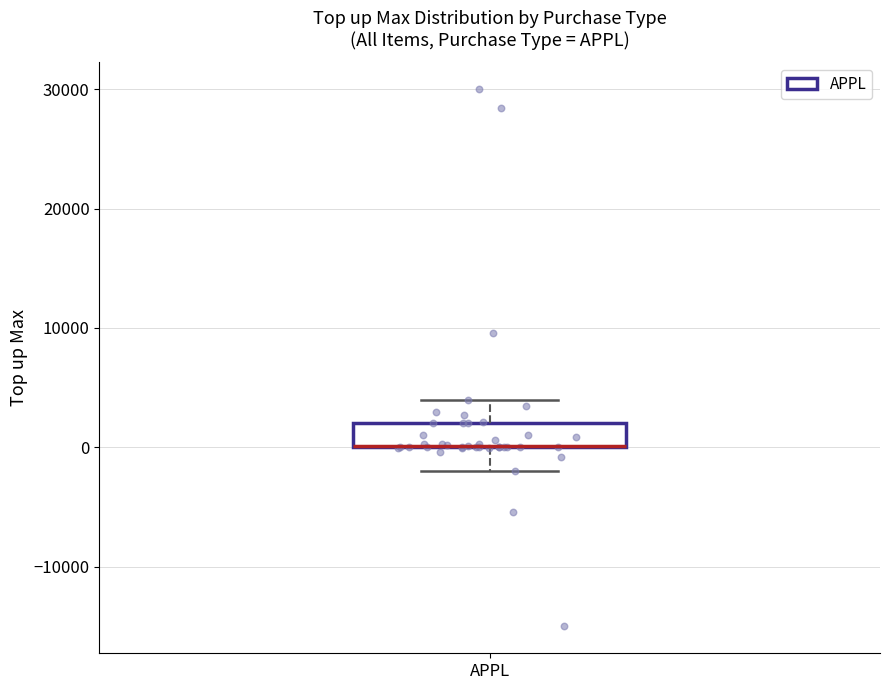

Transcribe this box plot: give where the median line is, the range the box spans, and where the two whiskers end, as read against the y-axis. The values are not printed on the chart, so give them approximately, as read against the axis.

median 0 (drawn on the box's lower edge), box 0 to 2000, whiskers -2000 to 4000